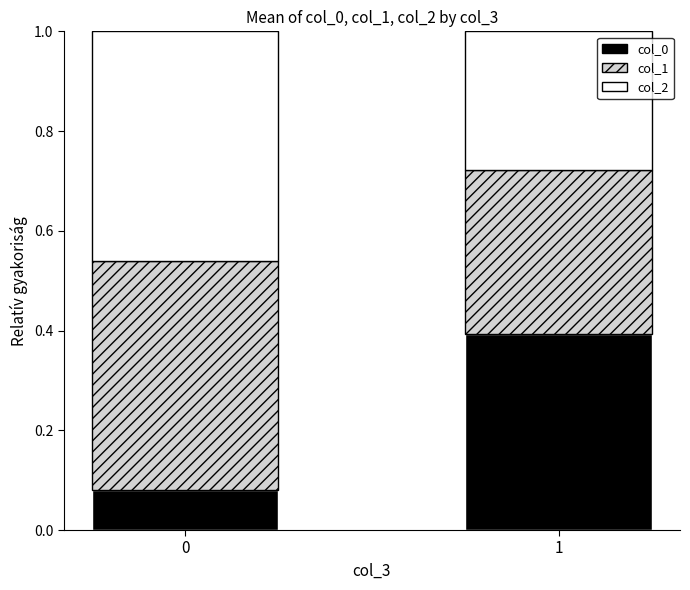

What is the total value across all series at 1?

1.0